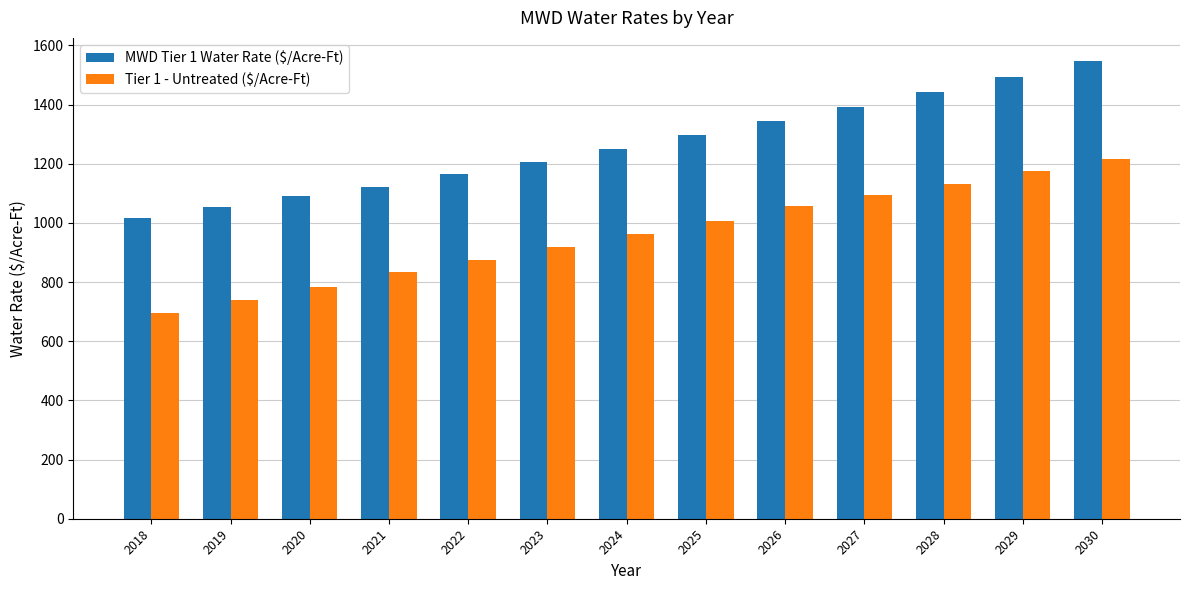

How many groups of bars are there?

13